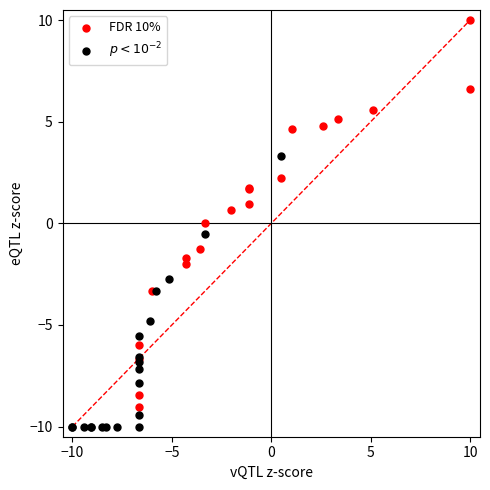

Which series has the widest spread of Y values?

FDR 10%